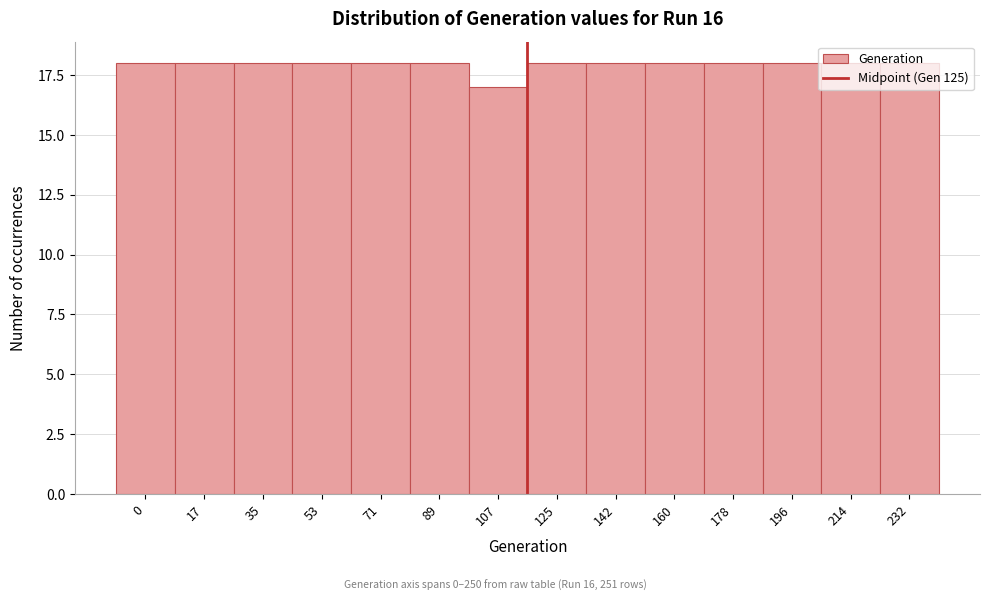

What is the sum of all values?

251